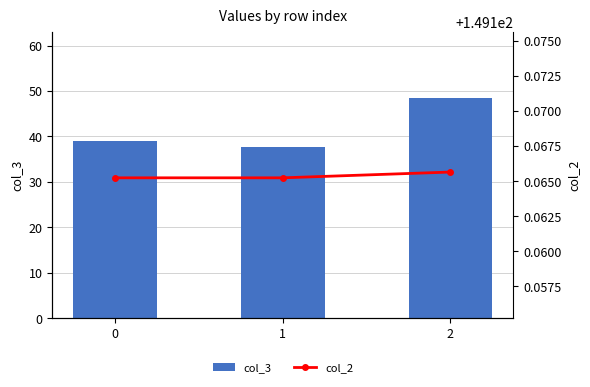

Between 1 and 2, which is larger?

2